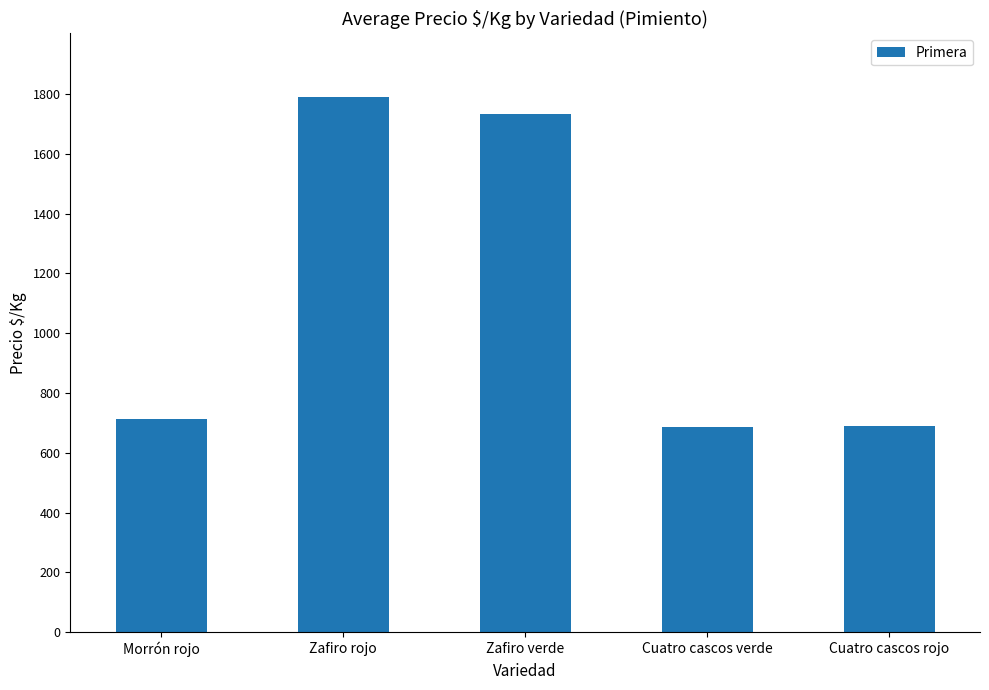

What is the smallest value displayed?

686